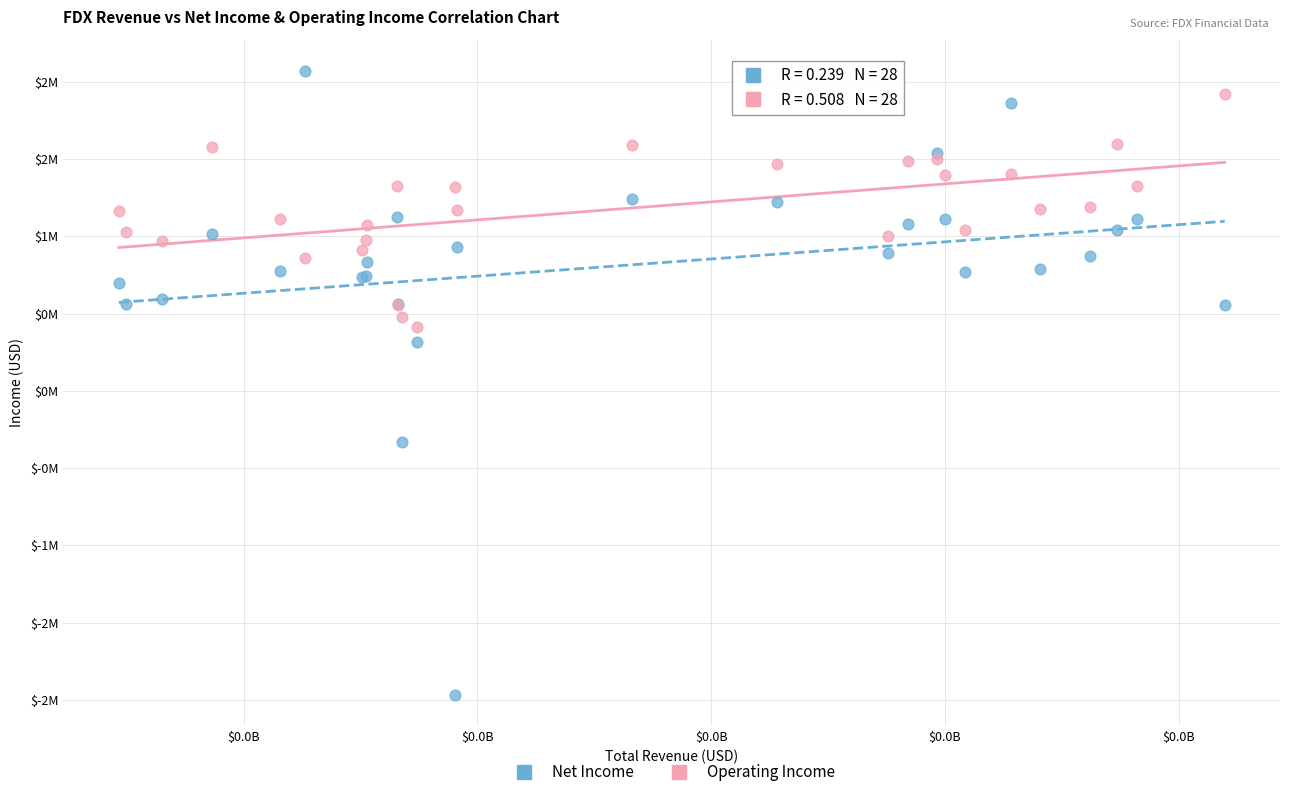

What are all the series names shown in the legend?

Net Income, Operating Income